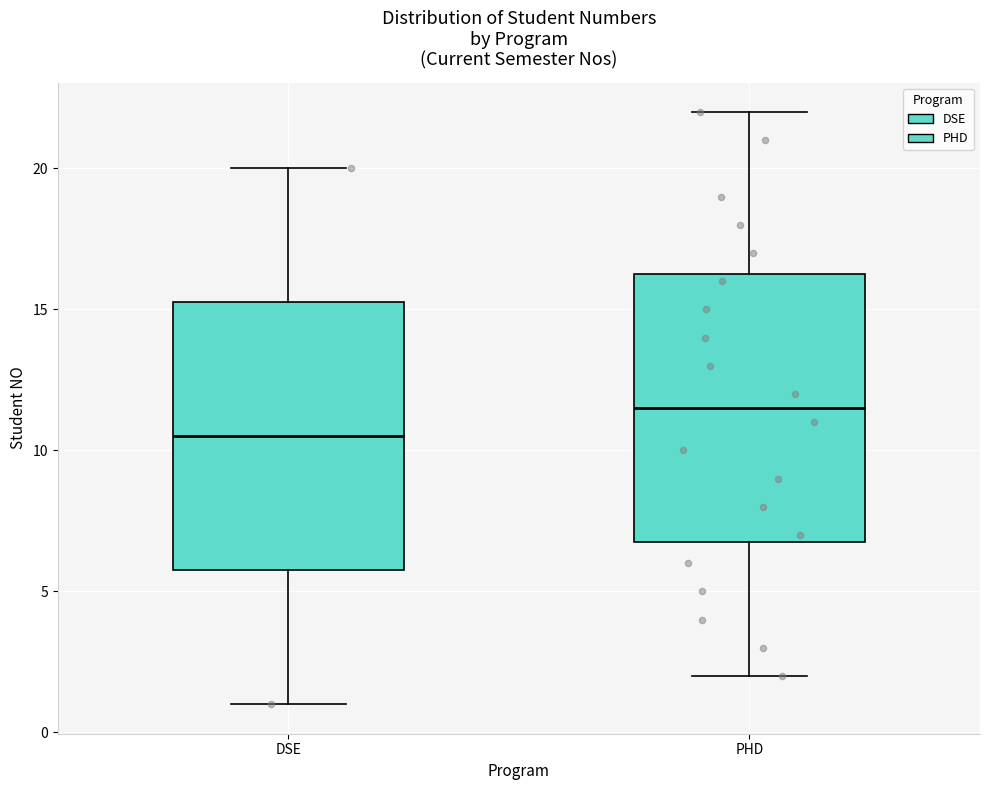

Which box has the highest median line?

PHD